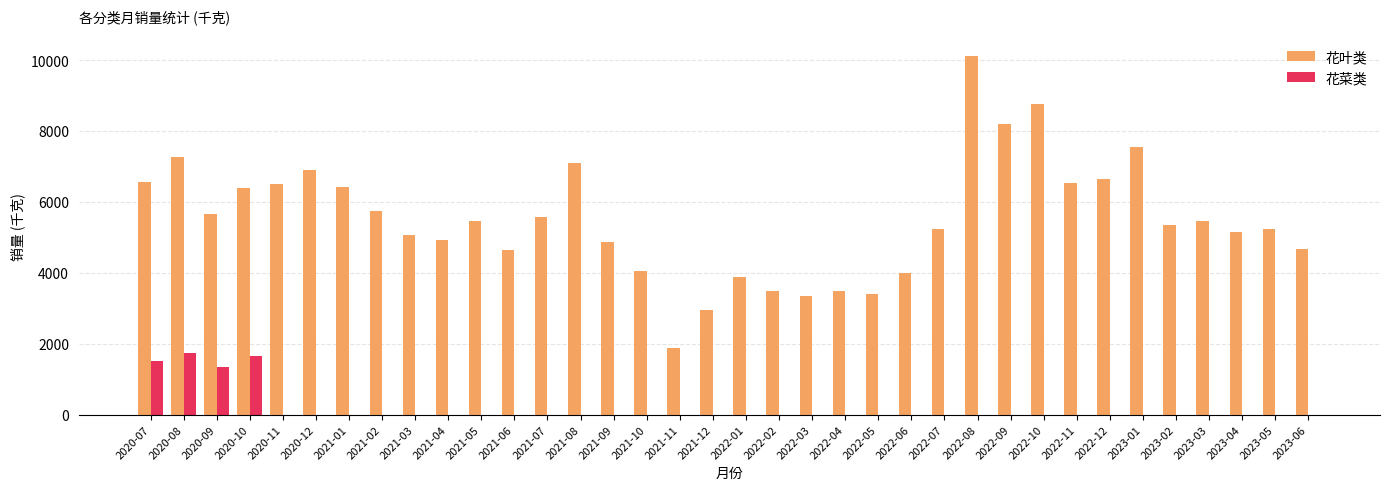

What is the maximum value shown in the chart?

10131.4